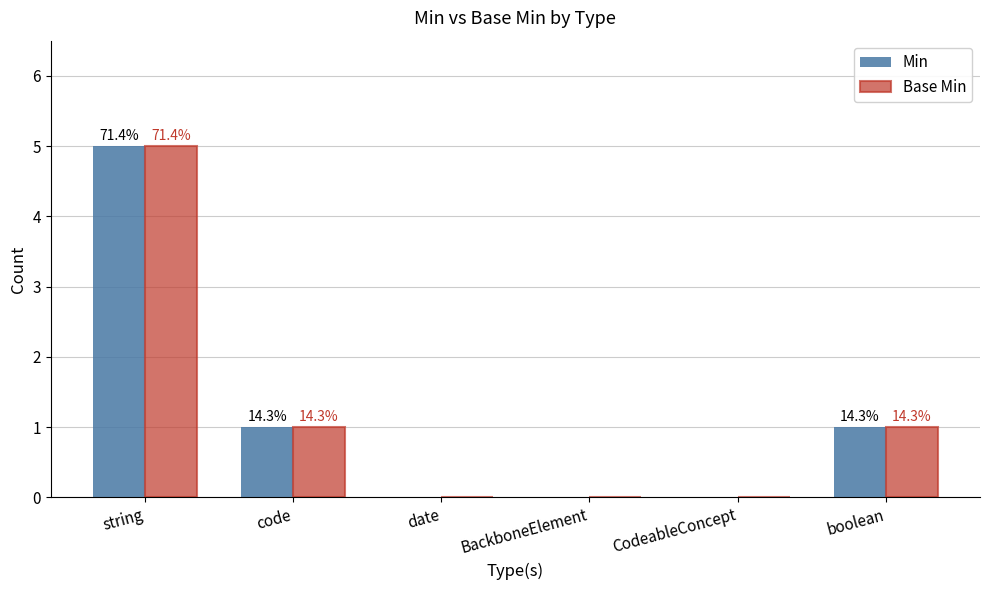

What are all the series names shown in the legend?

Min, Base Min